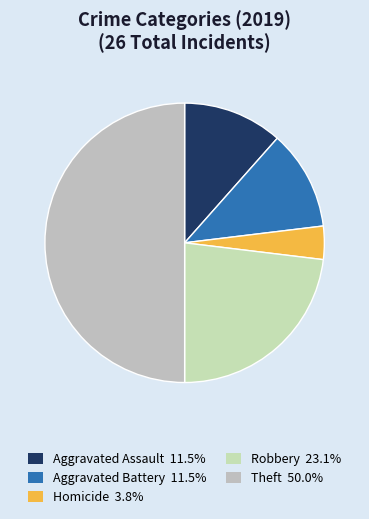

How many slices are in this pie chart?

5